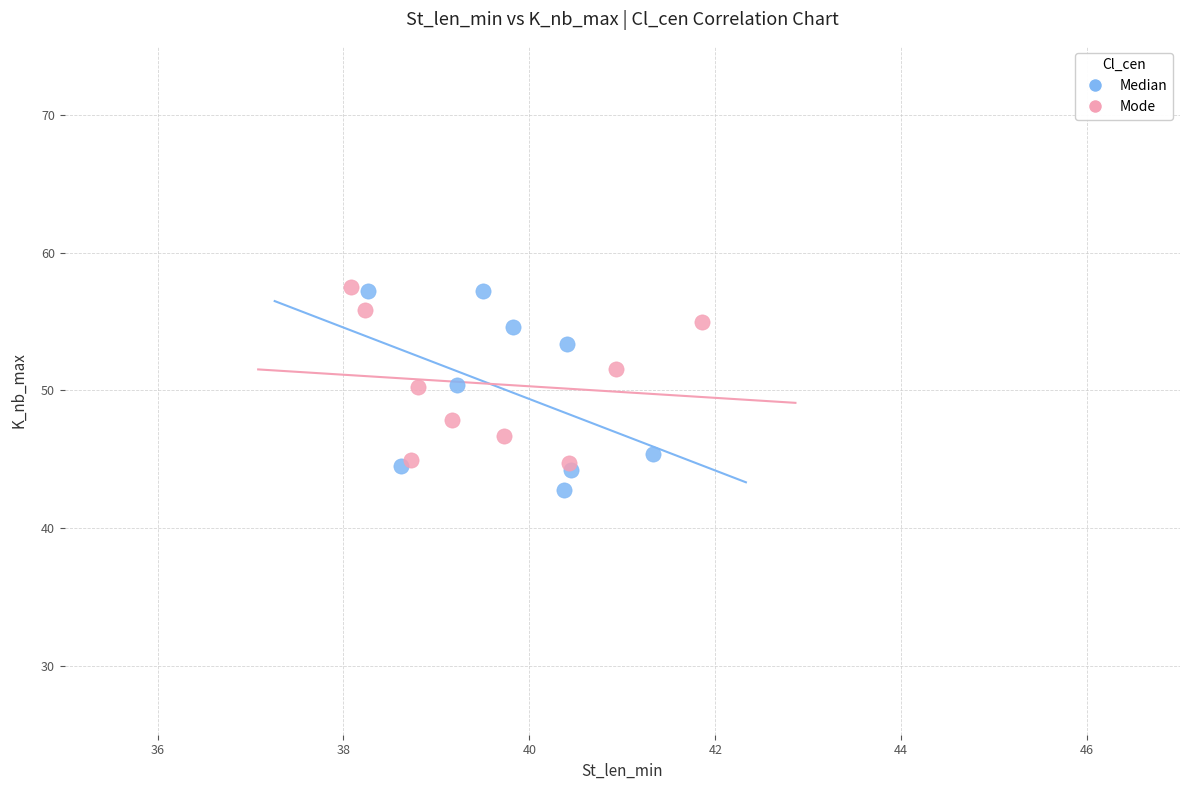

What are all the series names shown in the legend?

Median, Mode